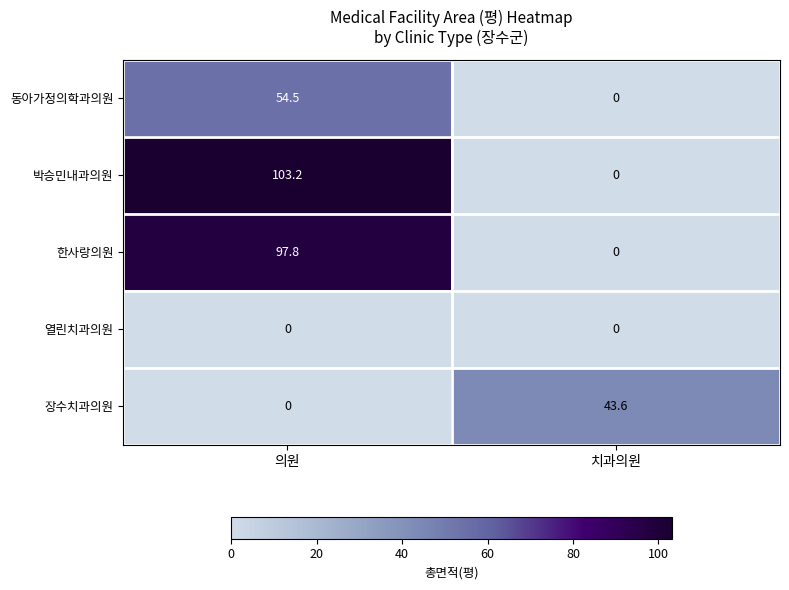

Which category has the highest value across all series?

의원